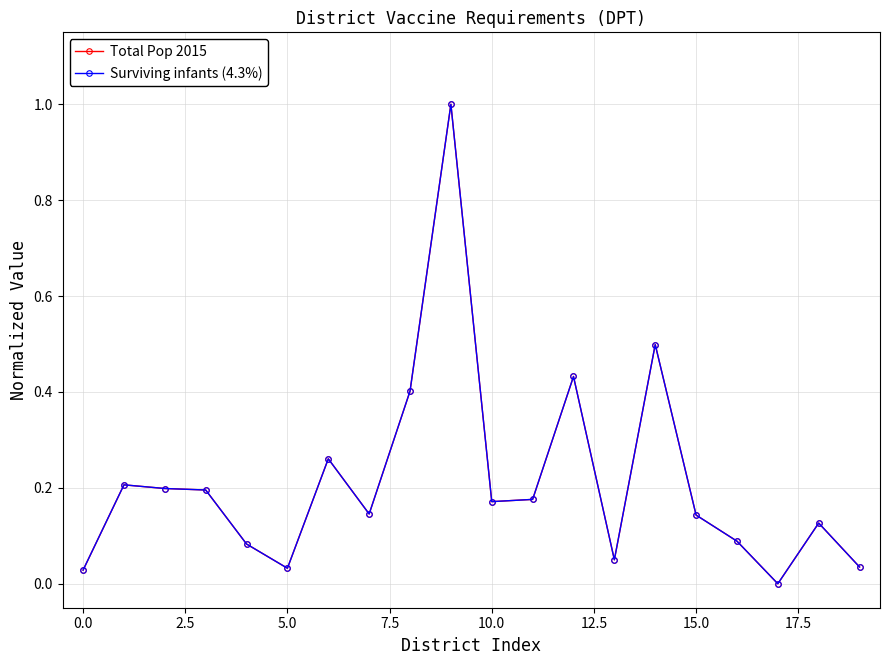

List the series in order of their peak value, lowest first.

Total Pop 2015, Surviving infants (4.3%)